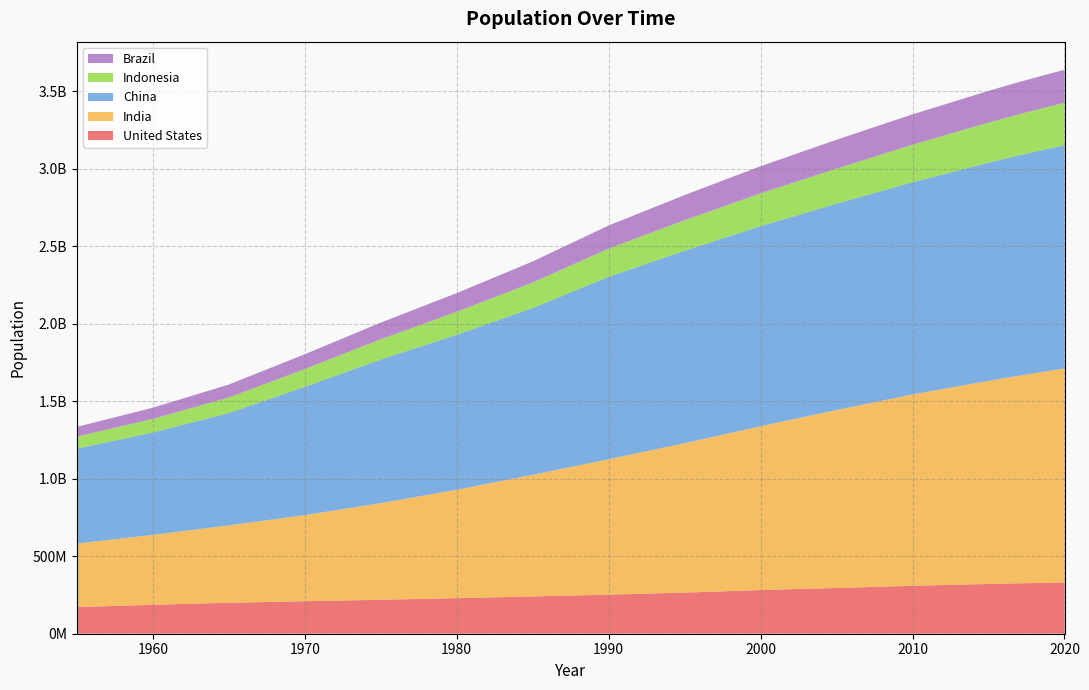

Reading left to right, extract all data points from this chart.

United States: 171685336	186720571	199733676	209513341	219081251	229476354	240499825	252120309	265163745	281710909	294993511	309011475	320878310	323015995	325084756	327096265	329064917	331002651
India: 409880595	450547679	499123324	555189792	623102897	698952844	784360008	873277798	963922588	1056575549	1147609927	1234281170	1310152403	1324517249	1338676785	1352642280	1366417754	1380004385
China: 612241554	660408056	724218968	827601394	926240885	1000089235	1075589361	1176883674	1240920535	1290550765	1330776380	1368810615	1406847870	1414049351	1421021791	1427647786	1433783686	1439323776
Indonesia: 77273425	87751068	100267062	114793178	130680727	147447836	164982451	181413402	196934260	211513823	226289470	241834215	258383256	261556381	264650963	267670543	270625568	273523615
Brazil: 62533919	72179226	83373530	95113265	107216205	120694009	135274080	149003223	162019896	174790340	186127103	195713635	204471769	206163053	207833823	209469323	211049527	212559417